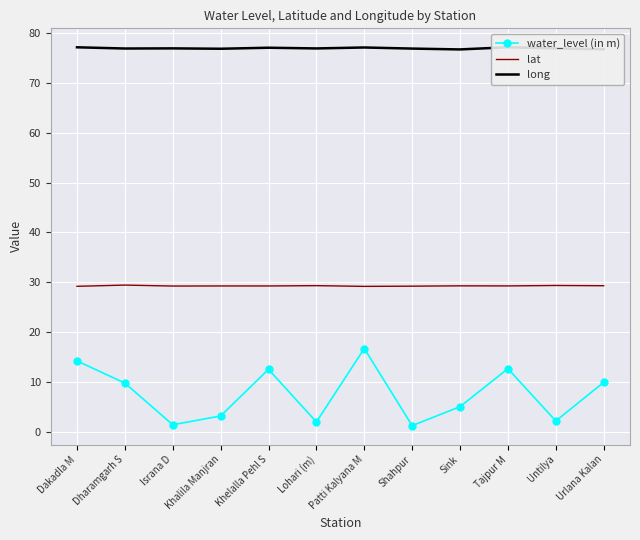

Which series has the largest total across all categories?

long